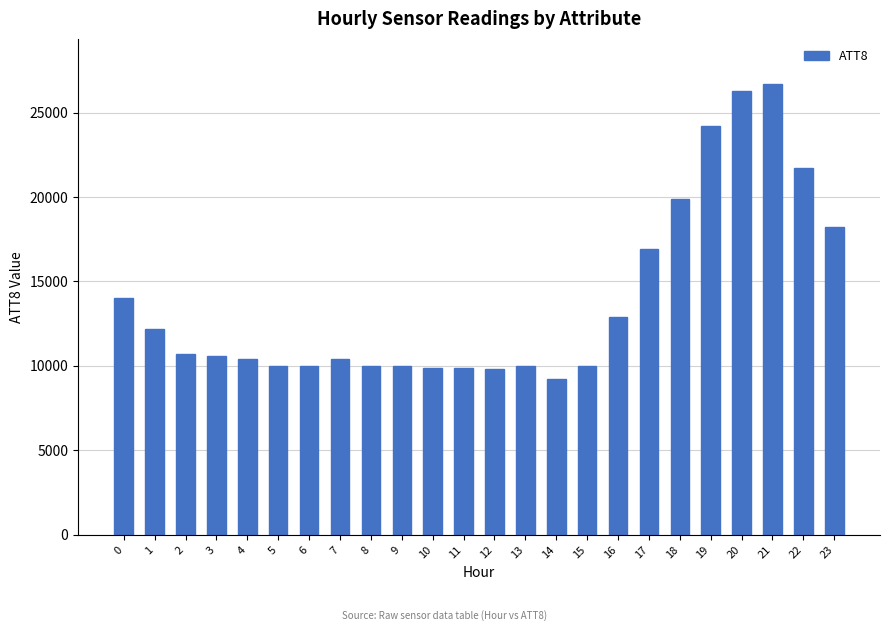

Which has a higher value, 6 or 18?

18